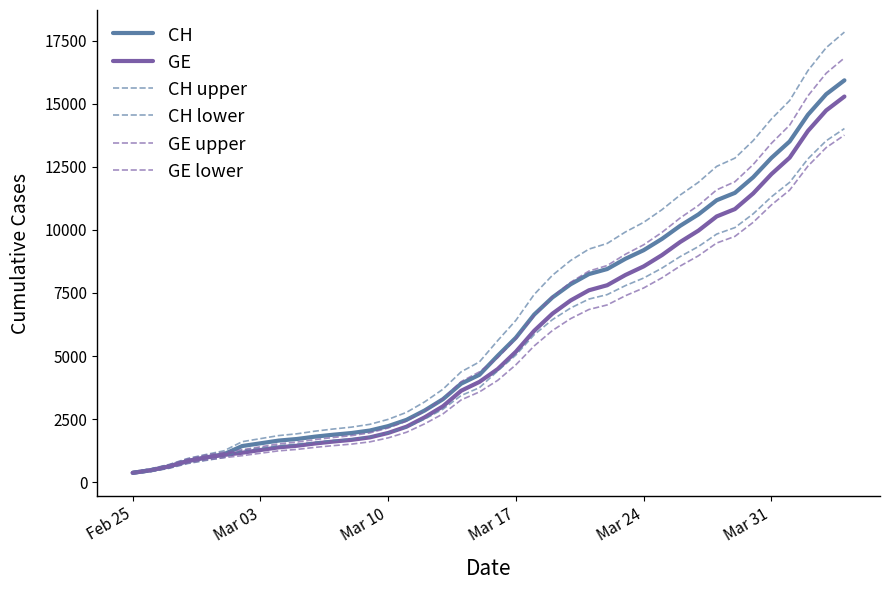

How many lines are shown in the chart?

6